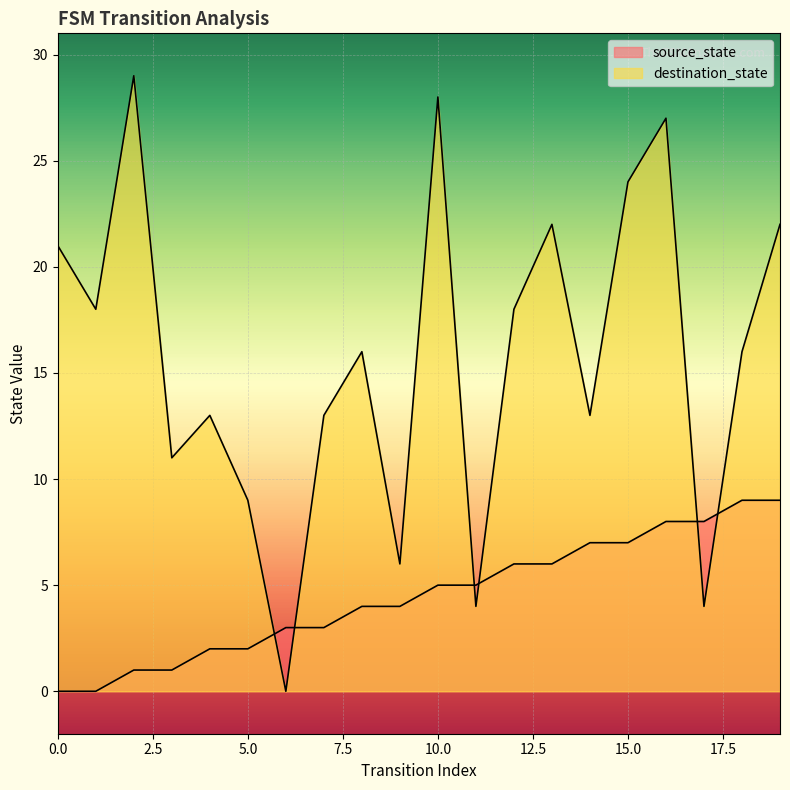

What is the total value across all series at 19?

31